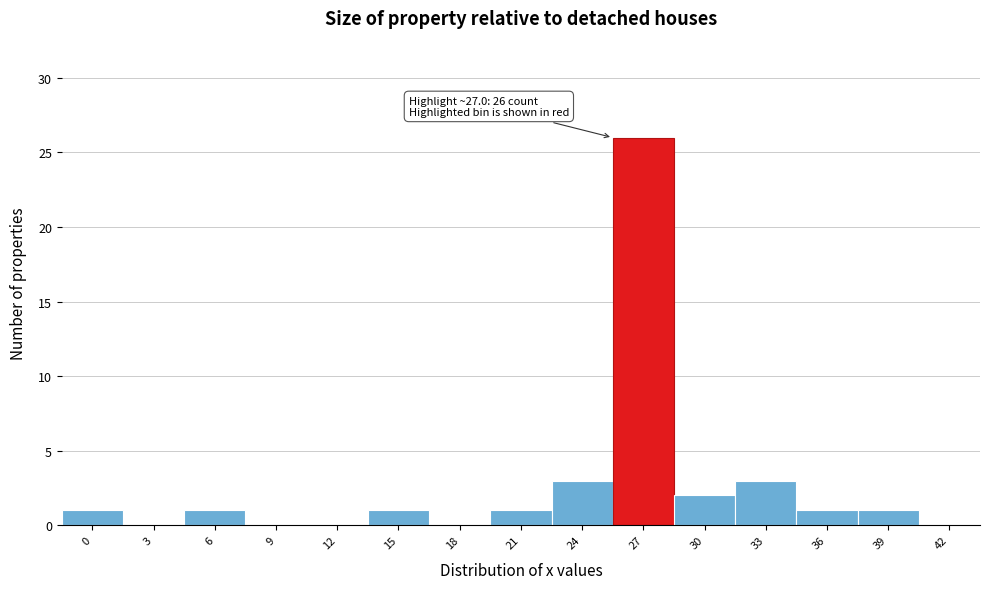

Reading left to right, list all the values displayed in this chart.

0=1	3=0	6=1	9=0	12=0	15=1	18=0	21=1	24=3	27=26	30=2	33=3	36=1	39=1	42=0